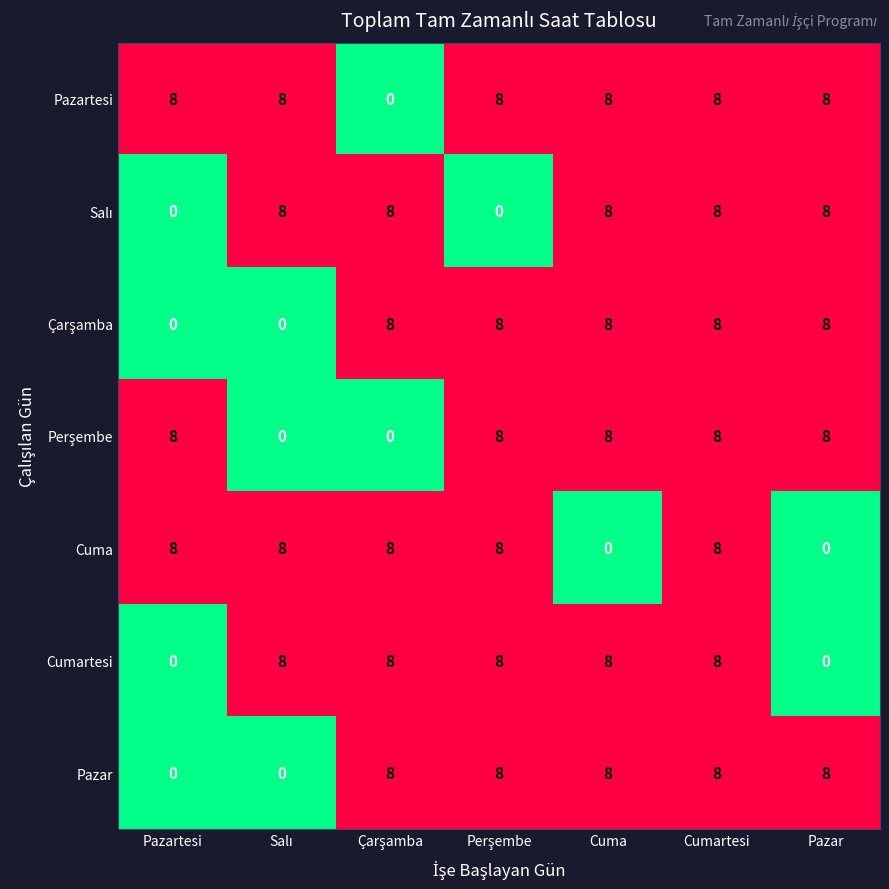

What is the difference between the maximum and minimum values in the Cumartesi series?

8